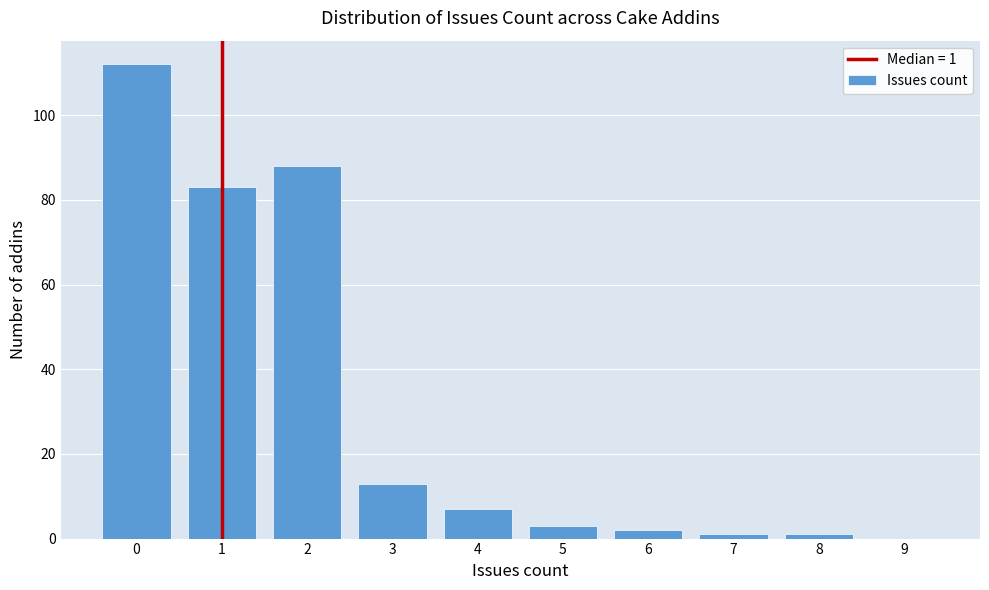

Reading left to right, extract all data points from this chart.

0=112	1=83	2=88	3=13	4=7	5=3	6=2	7=1	8=1	9=0